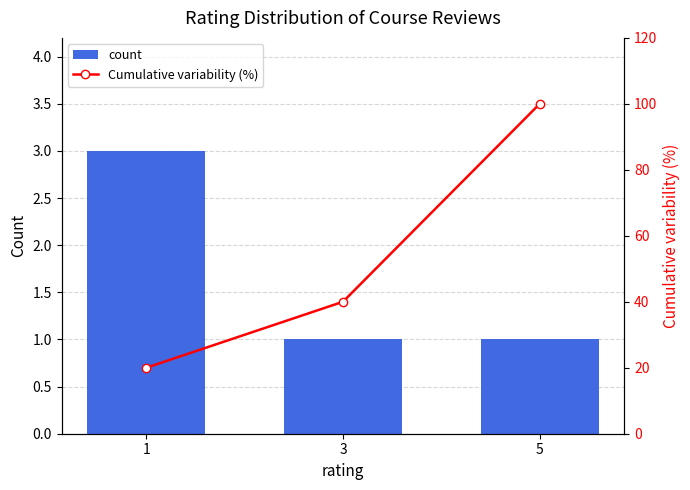

How many values in the Cumulative variability (%) series exceed 40?

1